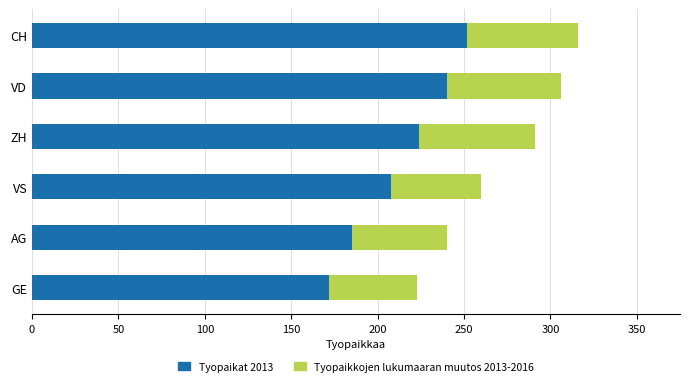

Which category has the lowest value in the Tyopaikat 2013 series?

GE